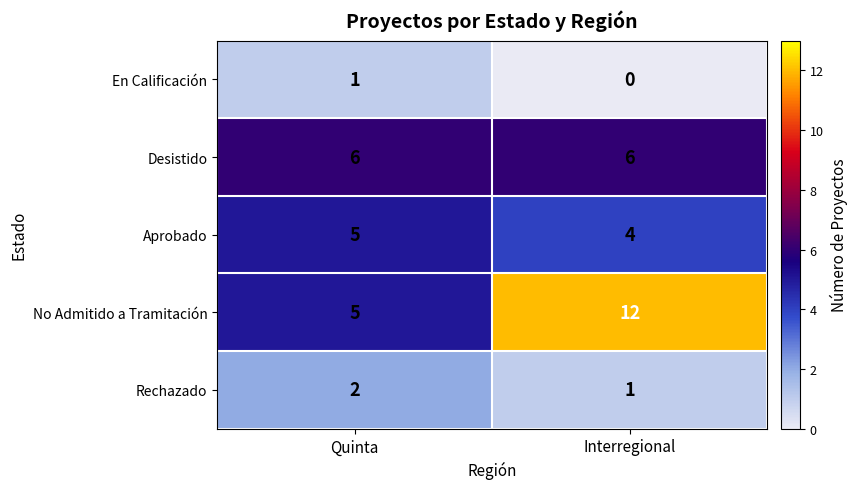

Count the number of data series in this chart.

5